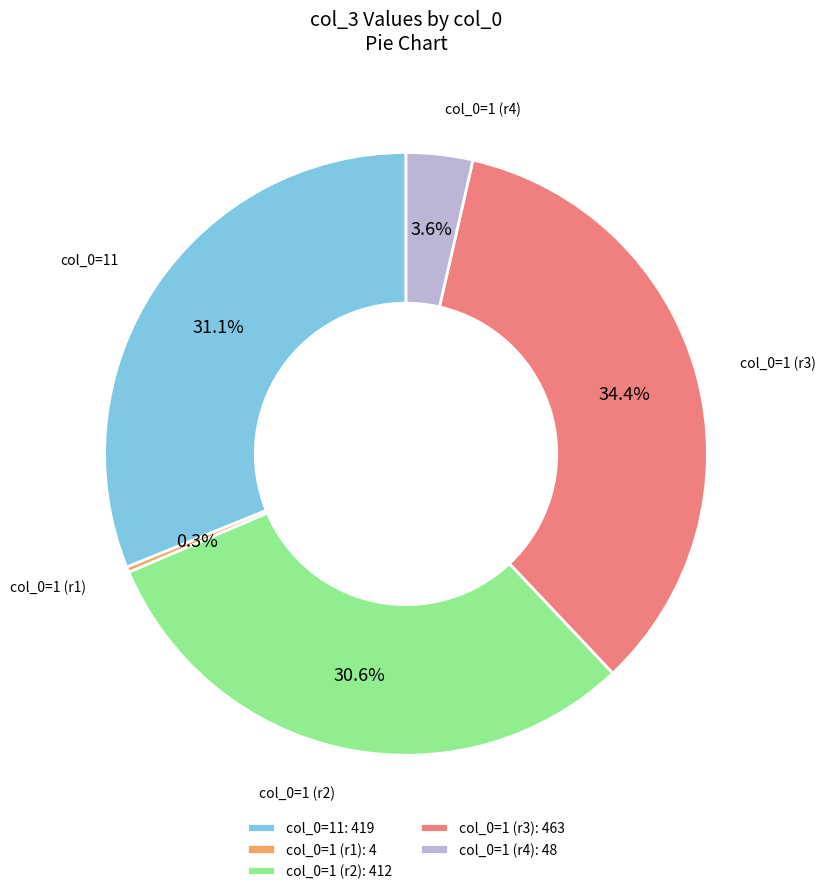

Is the sum of col_0=11 and col_0=1 (r3) greater than half?

Yes